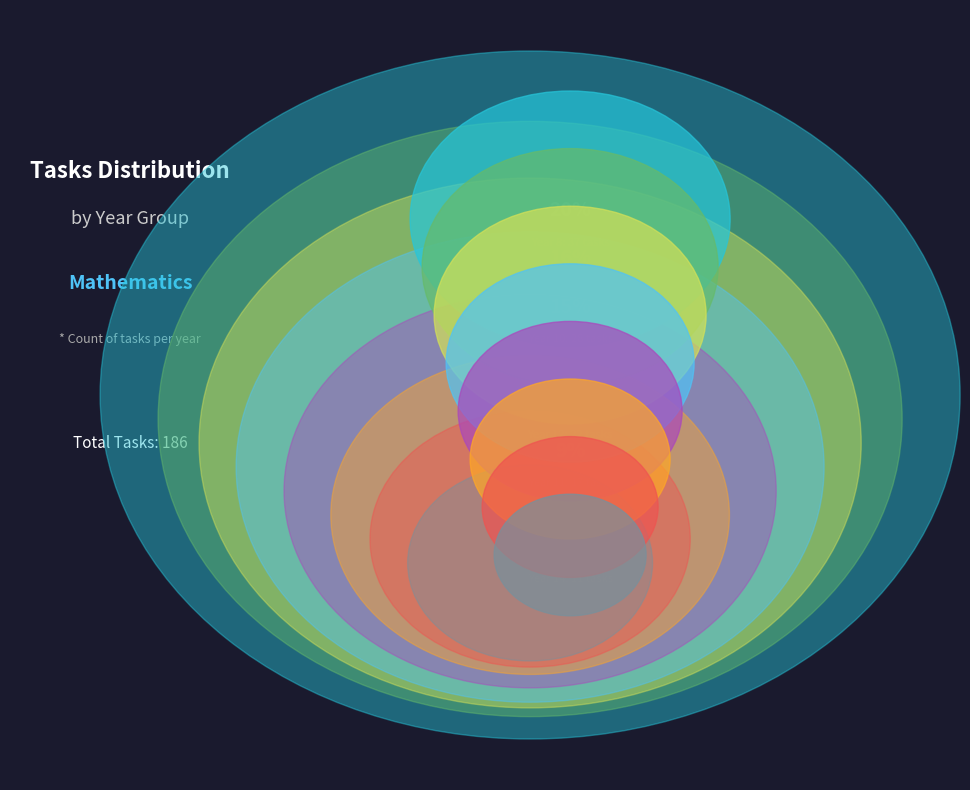

Which category has the smallest portion of the pie?

14